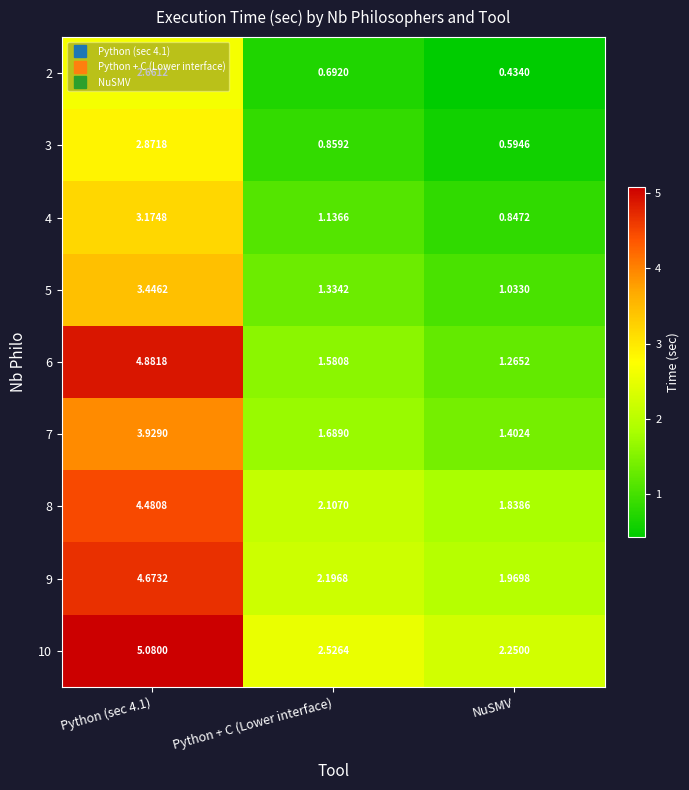

Which category has the lowest value in the 10 series?

NuSMV